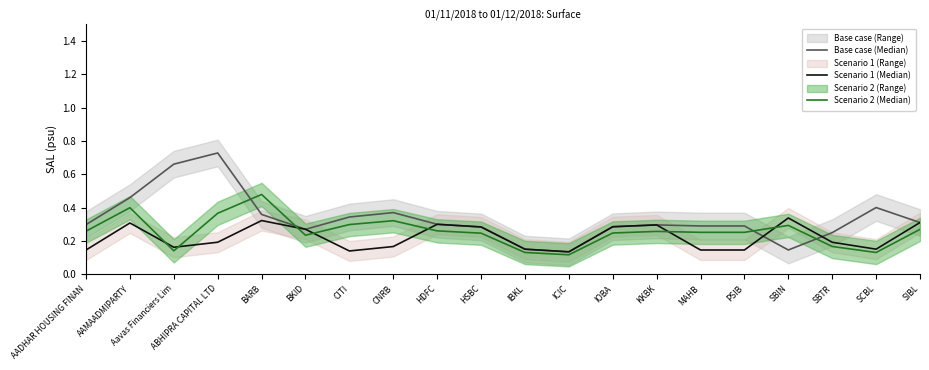

In Scenario 1 (Median), how many points are higher than both neighbors (excluding endpoints)?

5